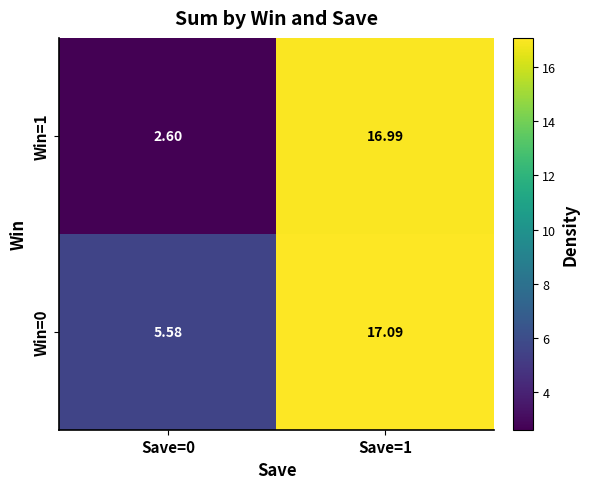

How many values in the Win=0 series exceed 17?

1